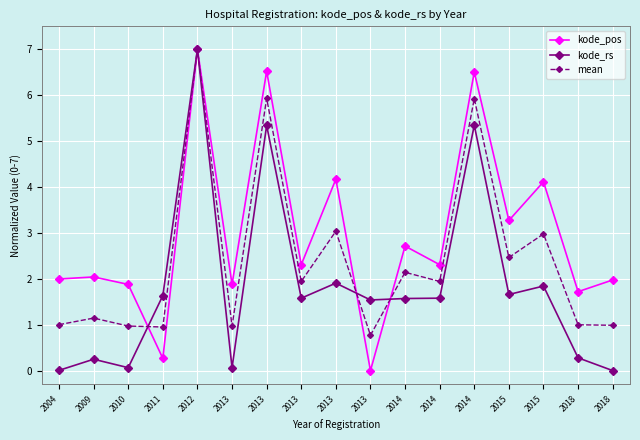

How many times do kode_pos and mean cross each other?

3